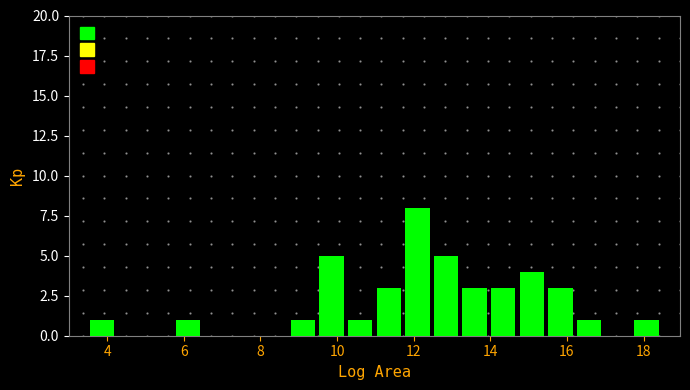

Around what value on the x-axis is the tallest bar? Give the approximate position of its centre, as read against the axis.

12.0